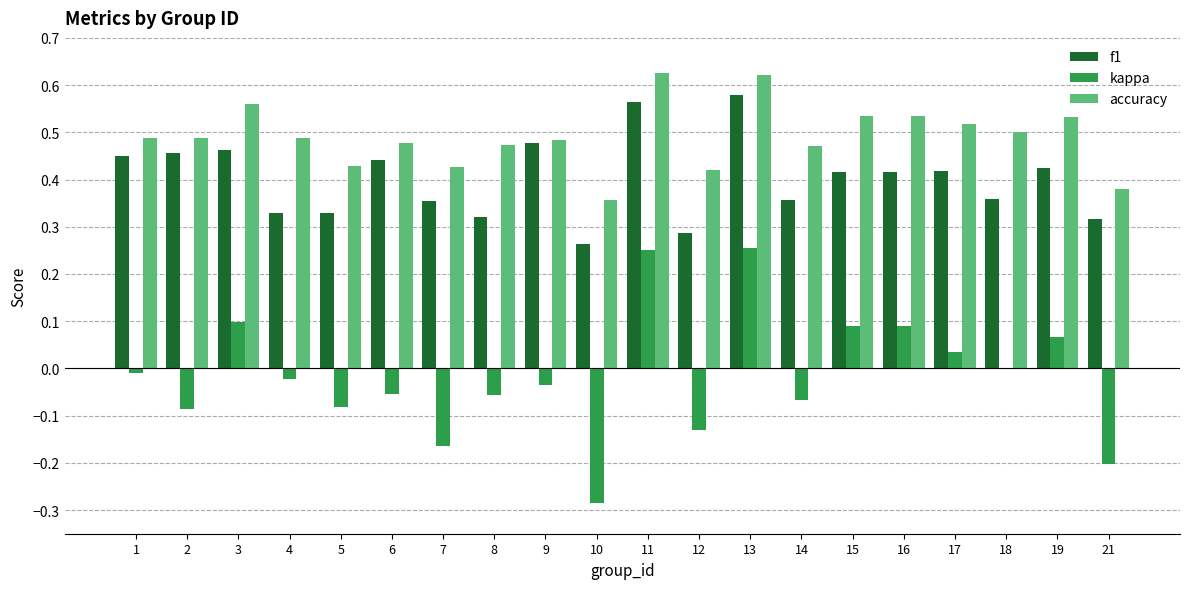

Is it true that f1 equals 0.2 at 18?

False